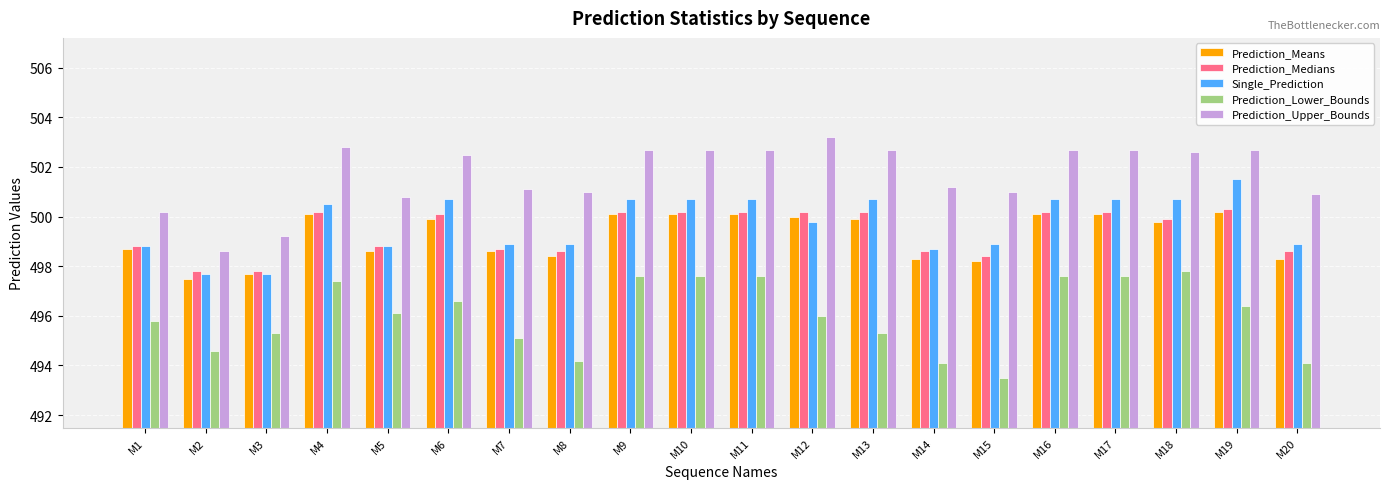

How many bars are there in each group?

5